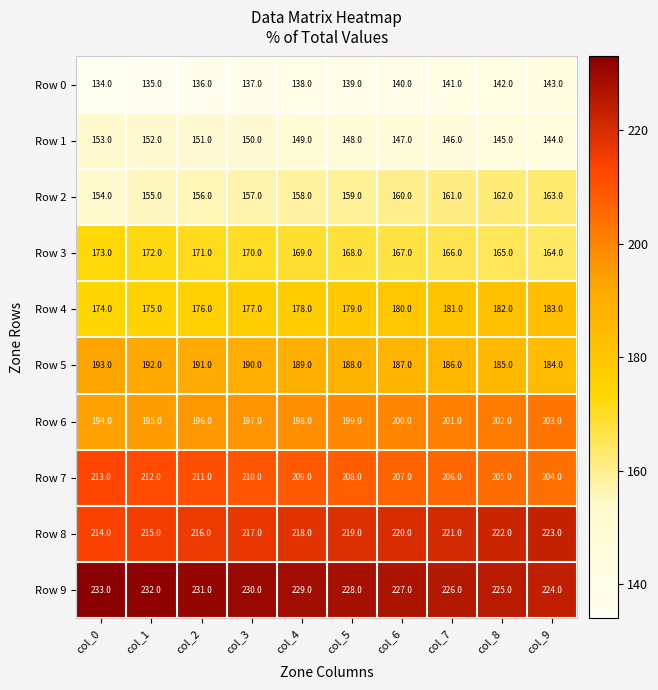

At how many categories does at least one series exceed 169?

10